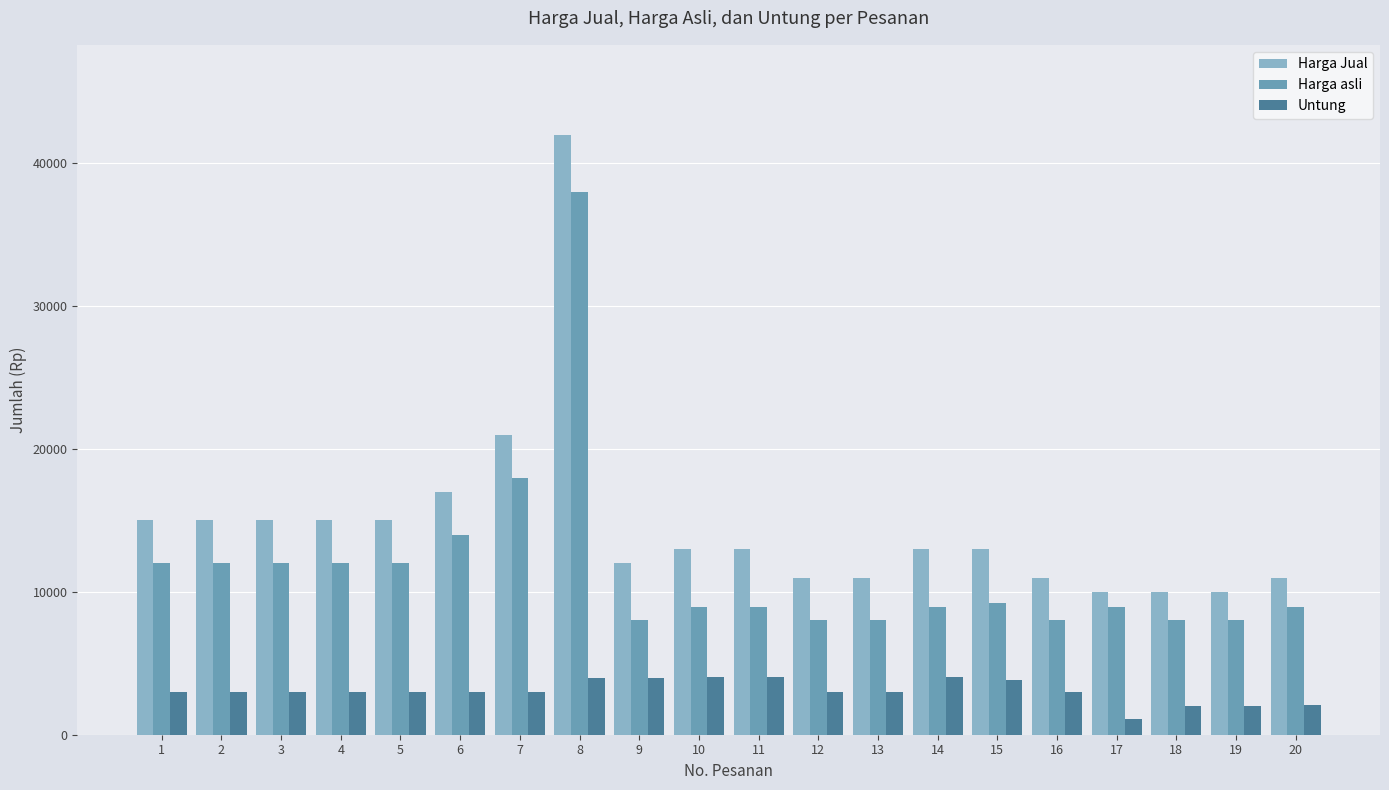

Where is Harga asli nearest to the value 22999?

7